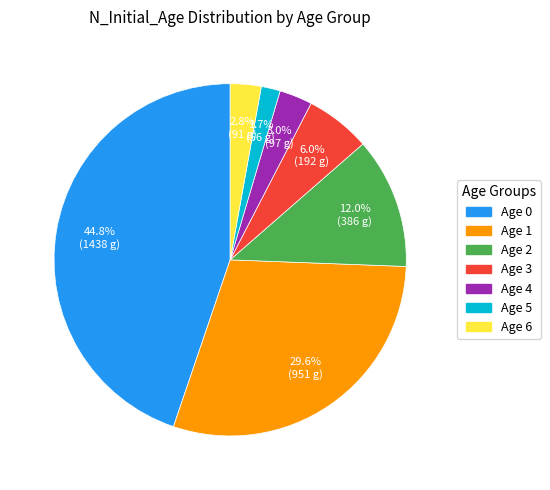

Is there a majority slice in this chart?

No